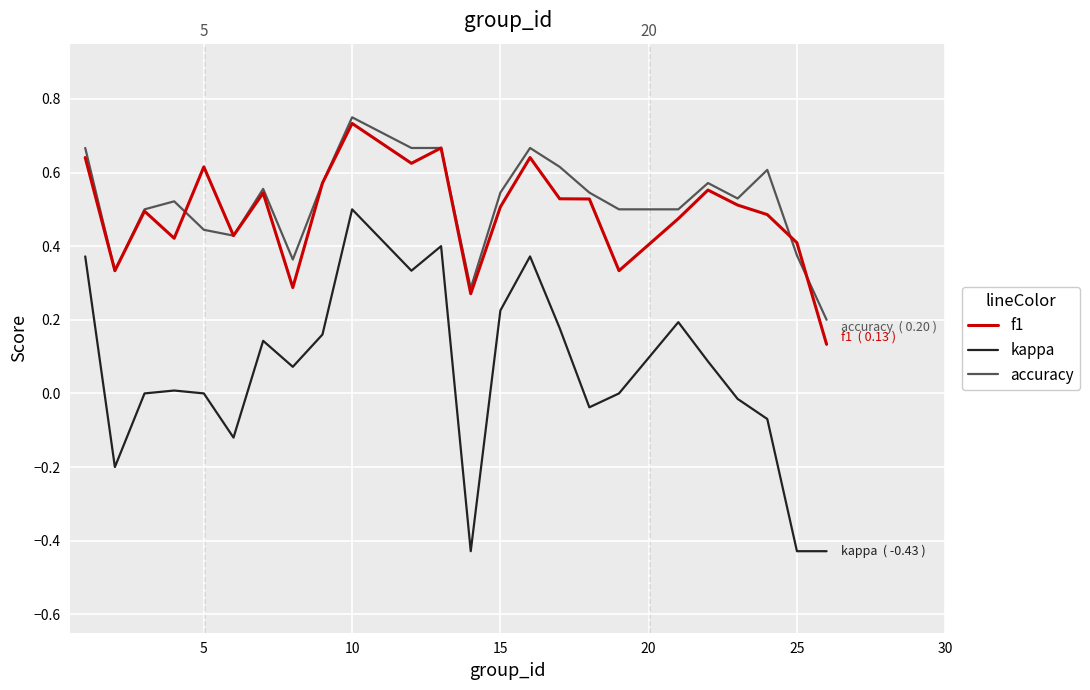

True or false: accuracy and kappa intersect in this chart.

False